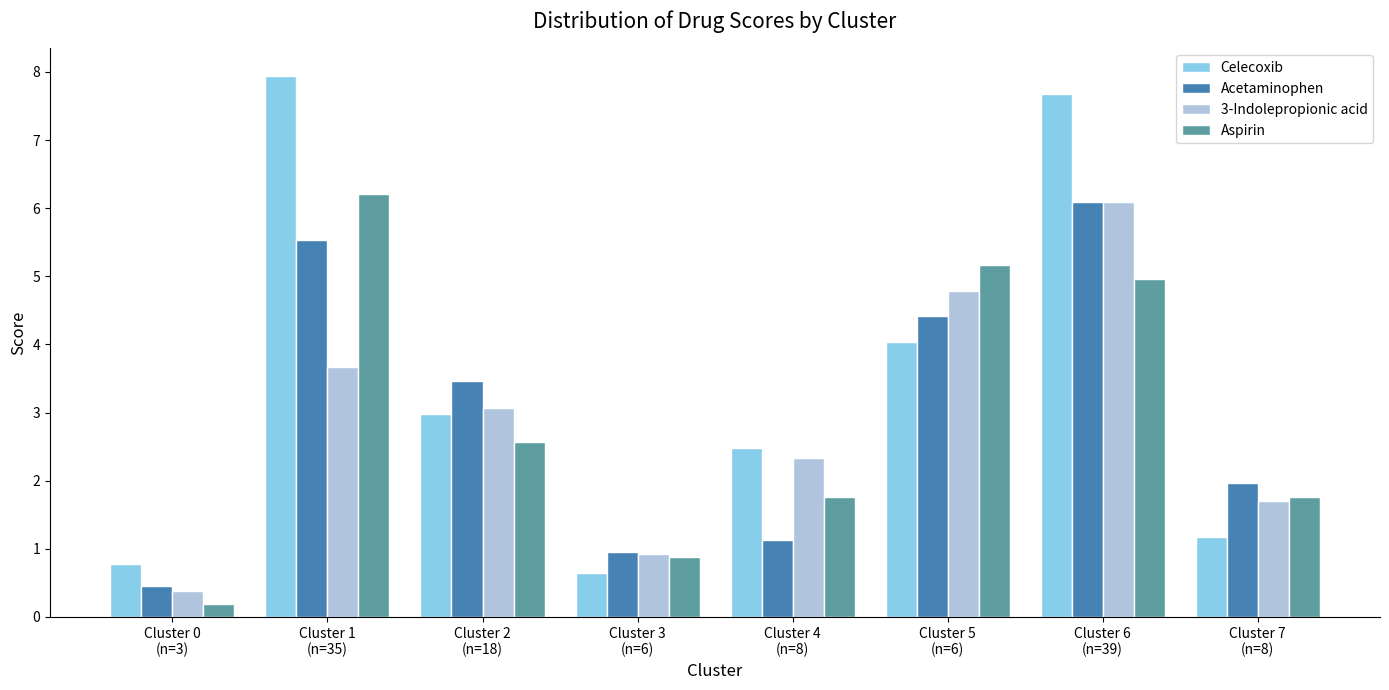

What is the average value of the Acetaminophen series?

3.0